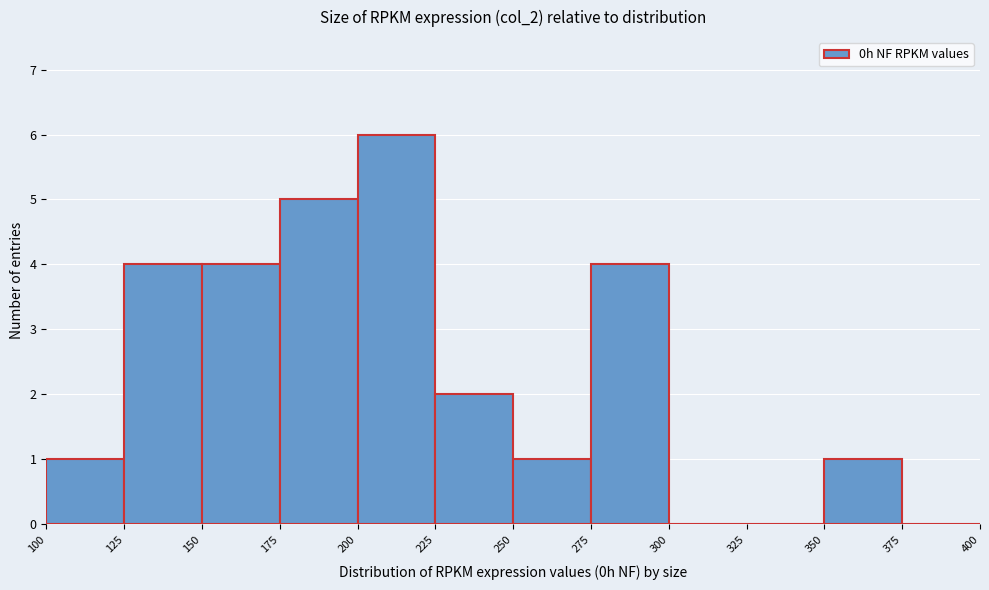

How tall is the bar that spans 100 to 125 on the x-axis? The values are not printed on the chart, so give them approximately, as read against the axis.

1